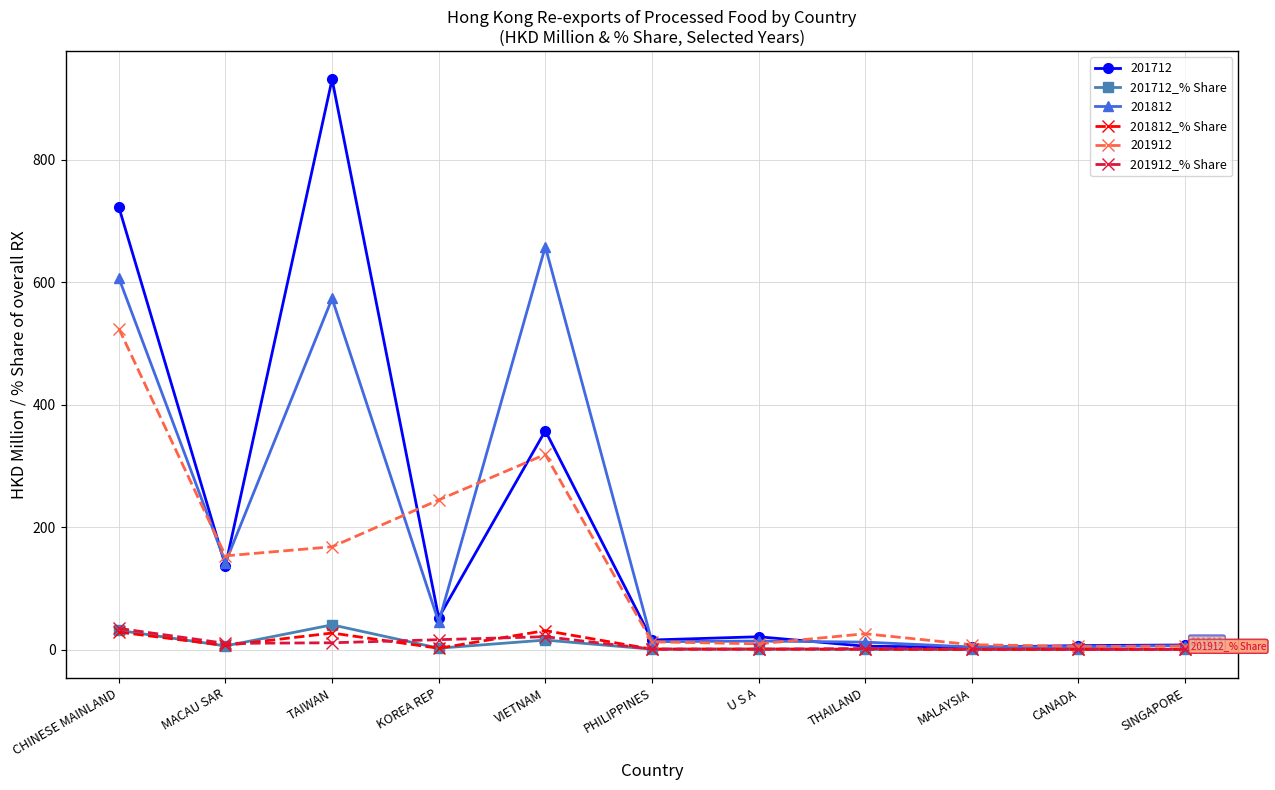

What is the sum of all 201812_% Share values?

97.9